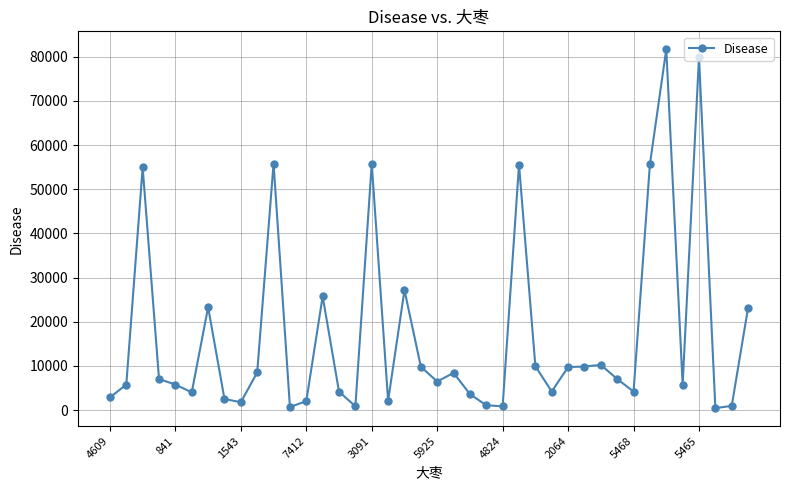

How many distinct data groups are displayed?

1